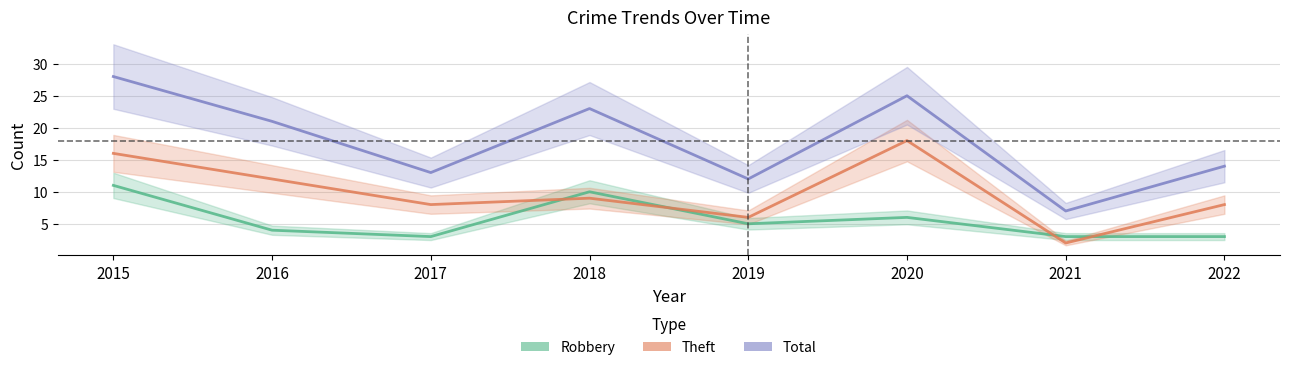

List the series in order of their overall mean, highest first.

Total, Theft, Robbery